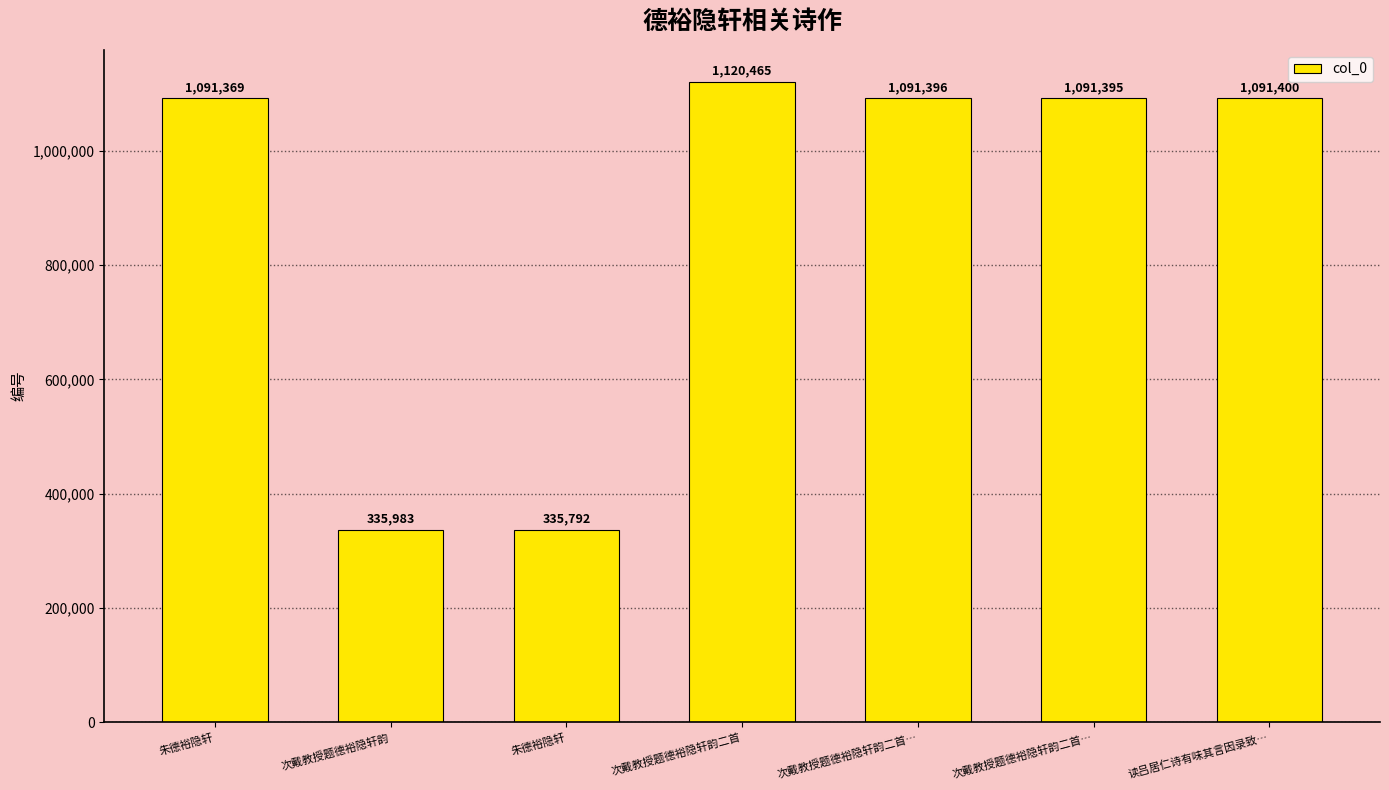

How many bars are there in total?

7